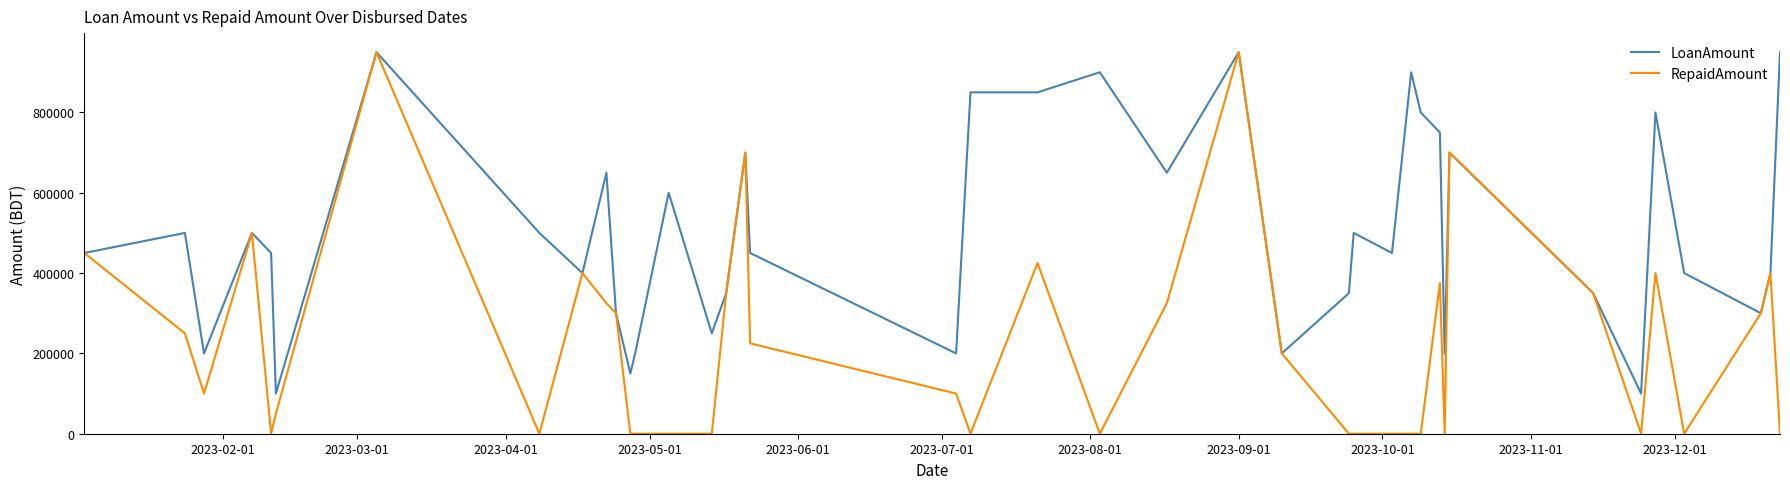

Which series has the largest total across all categories?

LoanAmount